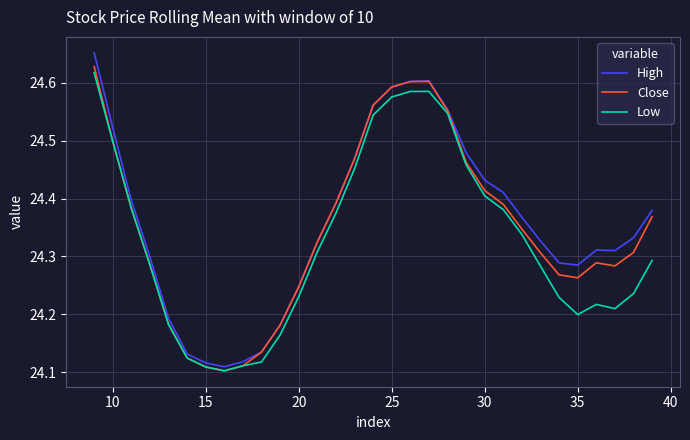

What is the value of the Low point at the 17th from the left?

24.6